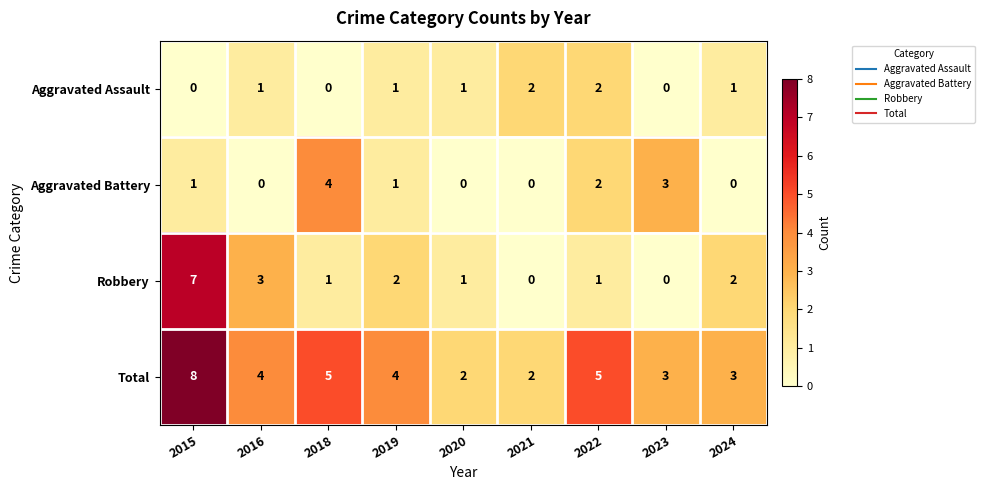

Is the value of Aggravated Battery at 2016 greater than the value of Robbery at 2020?

No